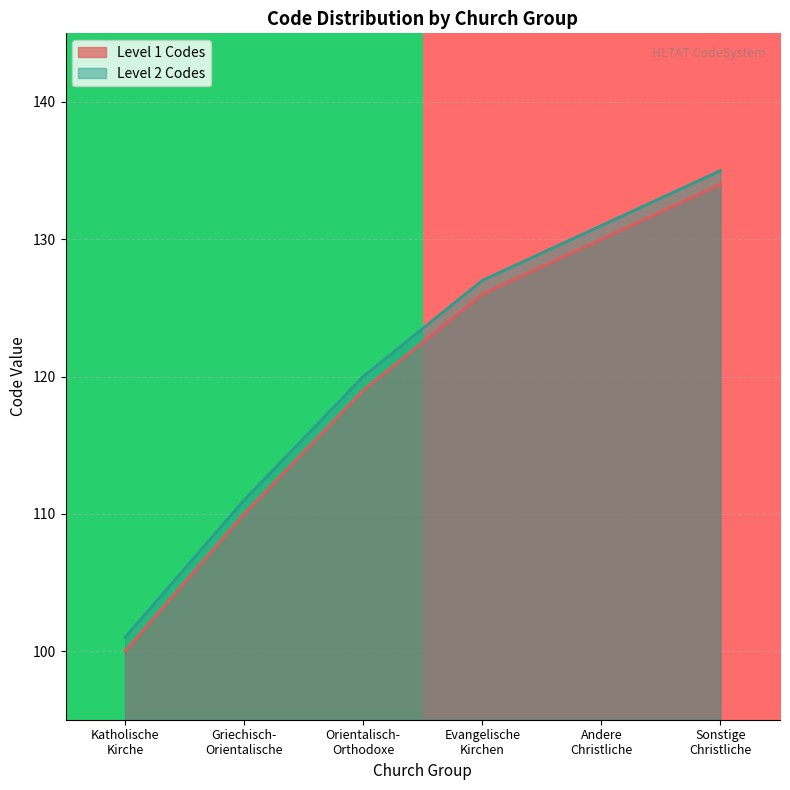

What is the highest value of the Level 2 Codes series?

135